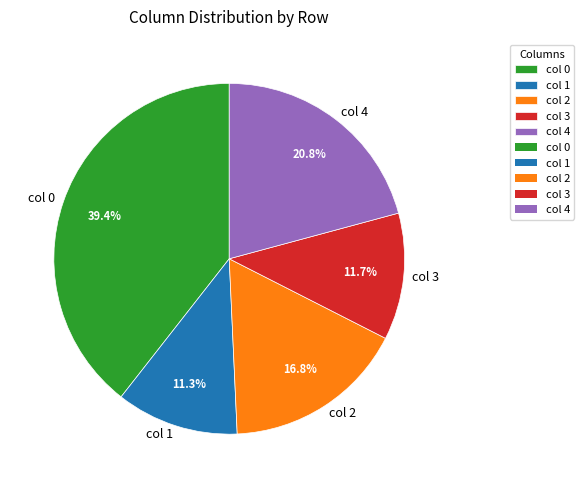

Is the sum of col 3 and col 1 greater than half?

No